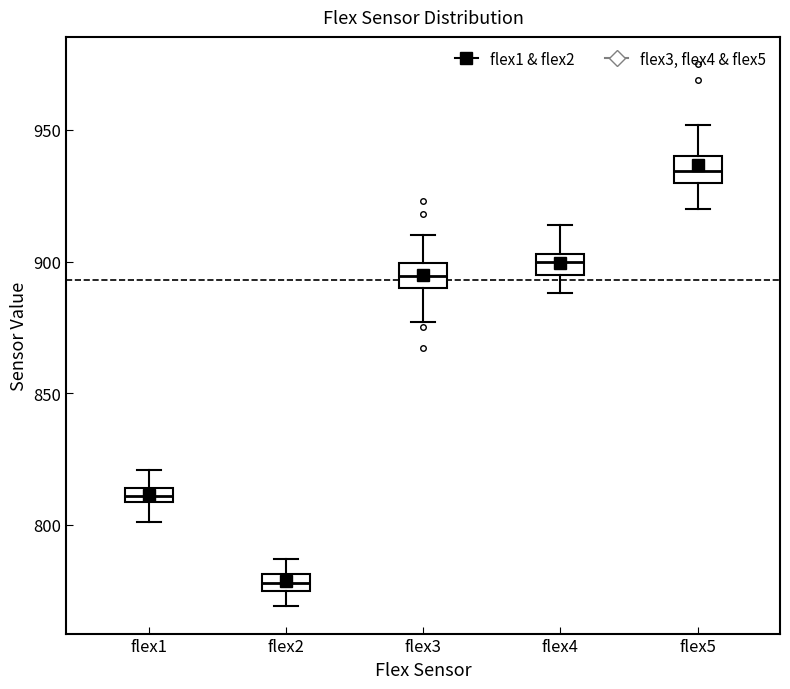

Where does the upper whisker of the box for flex5 end on the y-axis? The values are not printed on the chart, so give them approximately, as read against the axis.

950